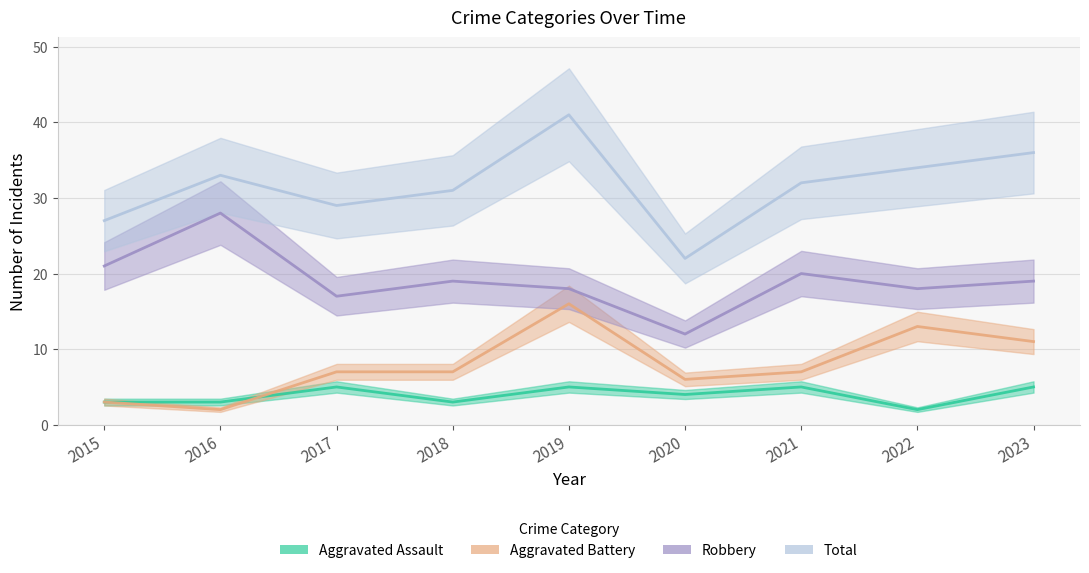

How many interior local valleys does the Aggravated Battery series have?

2